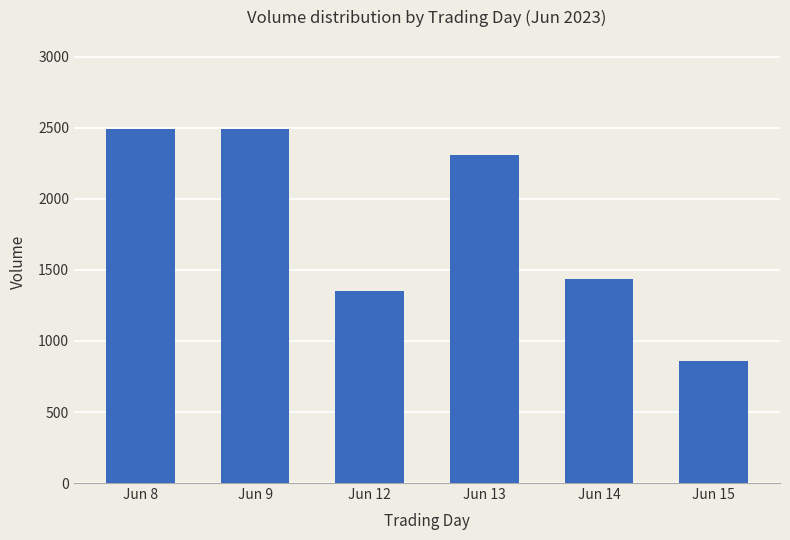

What is the value of the 5th bar from the left?

1435